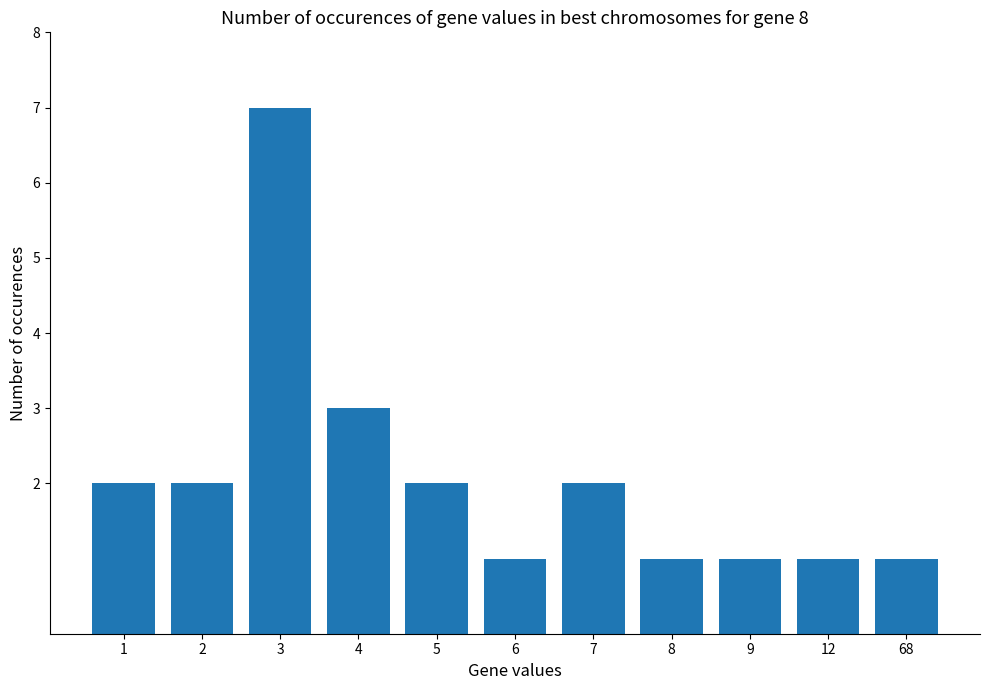

What is the value of the 10th bar from the left?

1